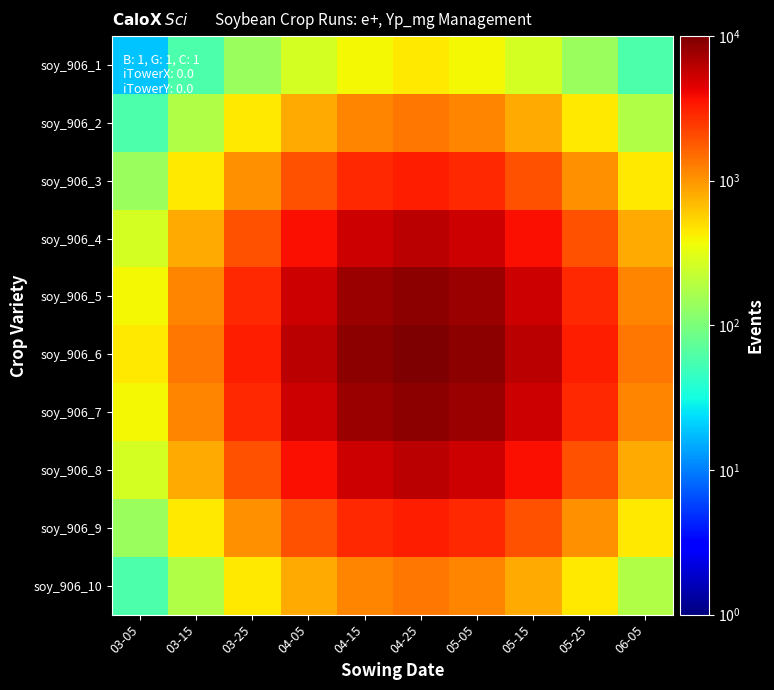

List the series in order of their peak value, highest first.

soy_906_6, soy_906_5, soy_906_7, soy_906_4, soy_906_8, soy_906_3, soy_906_9, soy_906_2, soy_906_10, soy_906_1